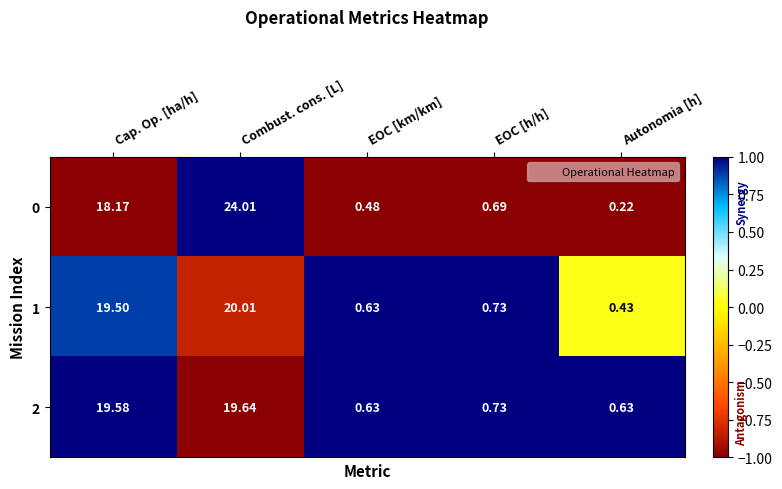

Which category has the highest value in the 2 series?

Combust. cons. [L]